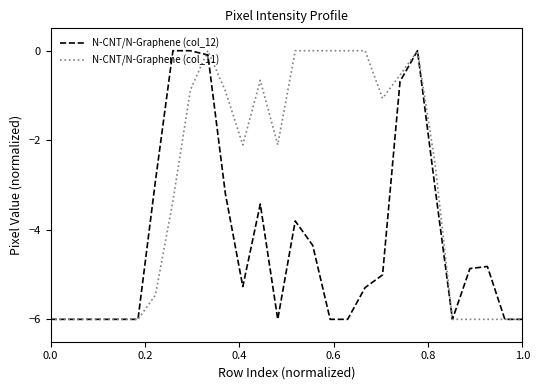

What is the lowest value of the N-CNT/N-Graphene (col_11) series?

-6.0